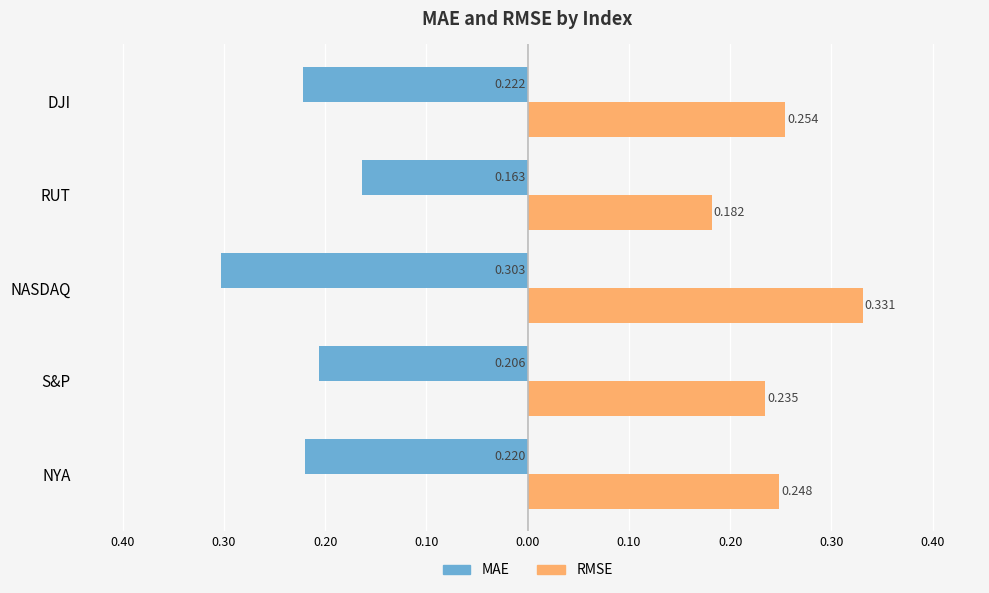

List the series in order of their peak value, highest first.

RMSE, MAE